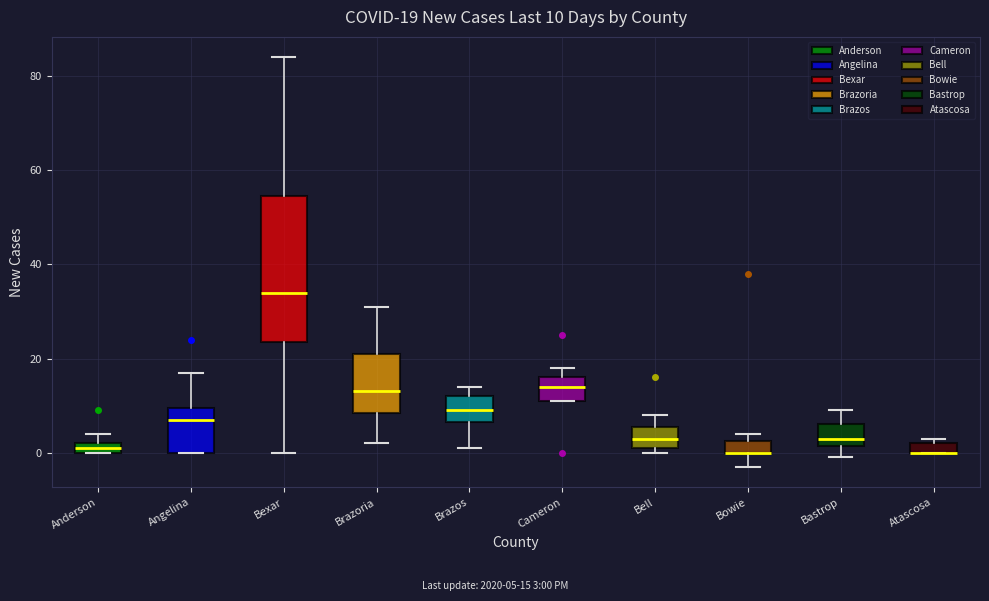

Which box is the tallest, from its lower edge to its upper edge?

Bexar